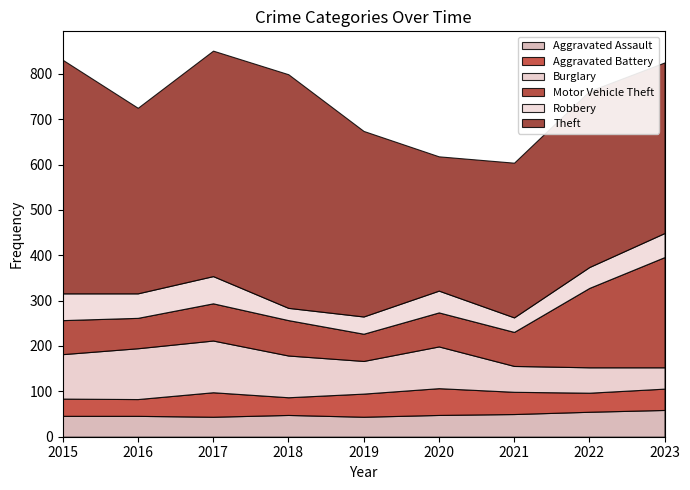

Does the chart have visible grid lines?

No